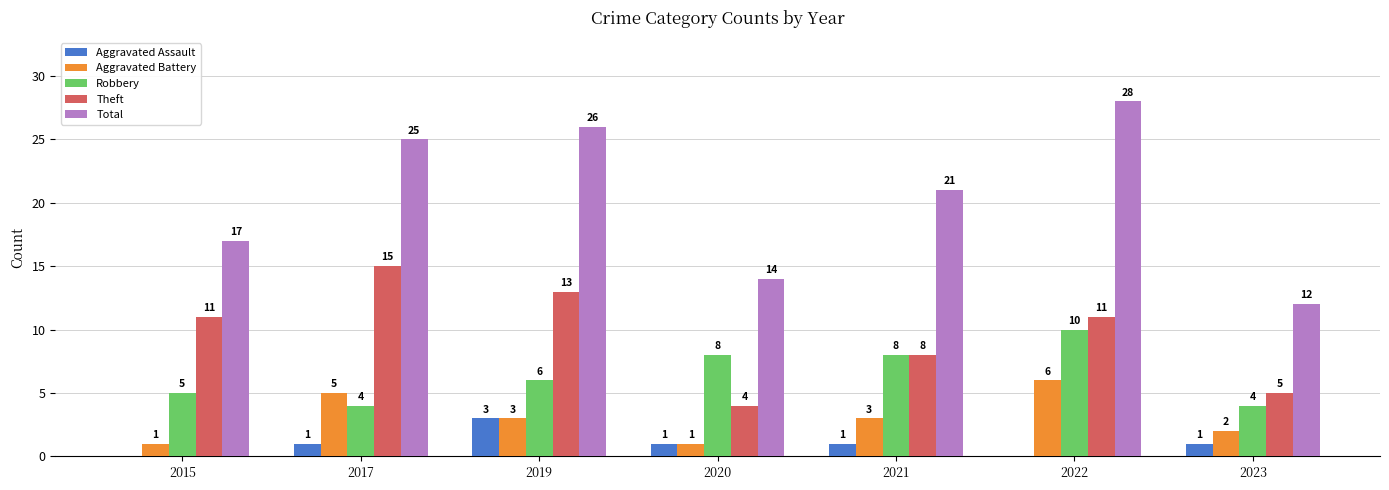

What is the maximum value for Aggravated Assault?

3